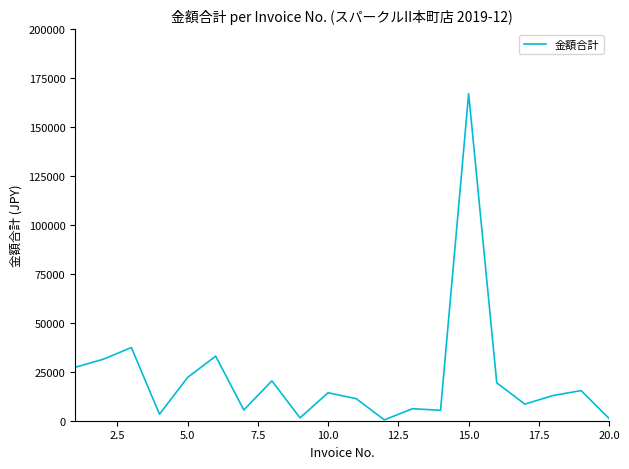

What is the difference between the maximum and minimum values?

166716